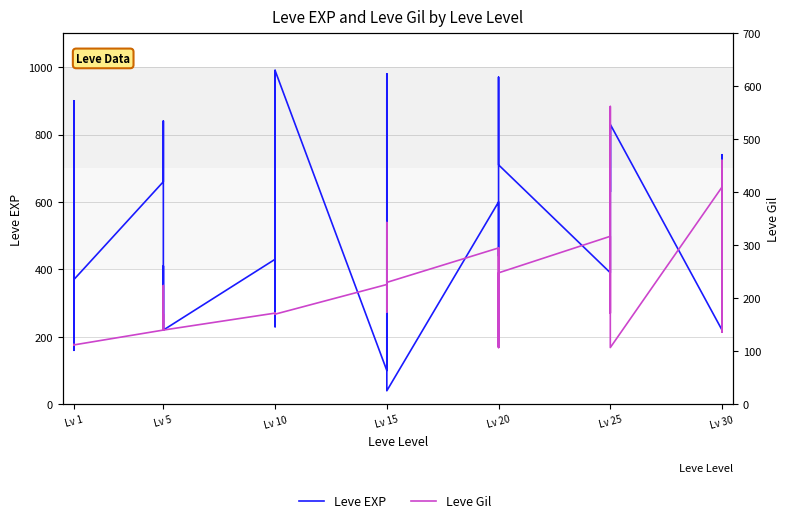

The value of Leve EXP at Lv 20 is 890. True or false?

False